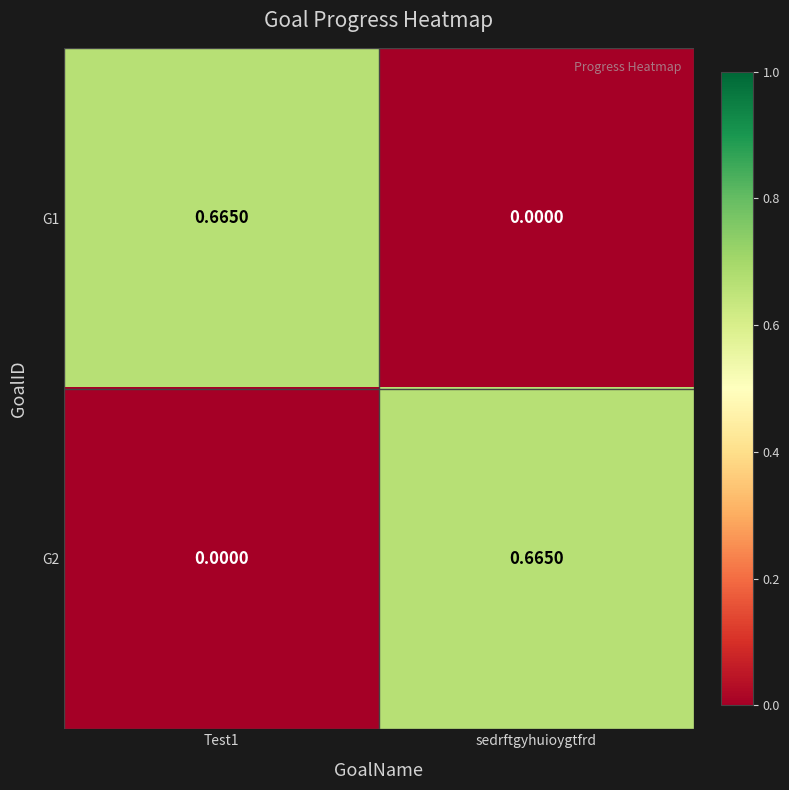

Where is G1 nearest to the value 0?

sedrftgyhuioygtfrd